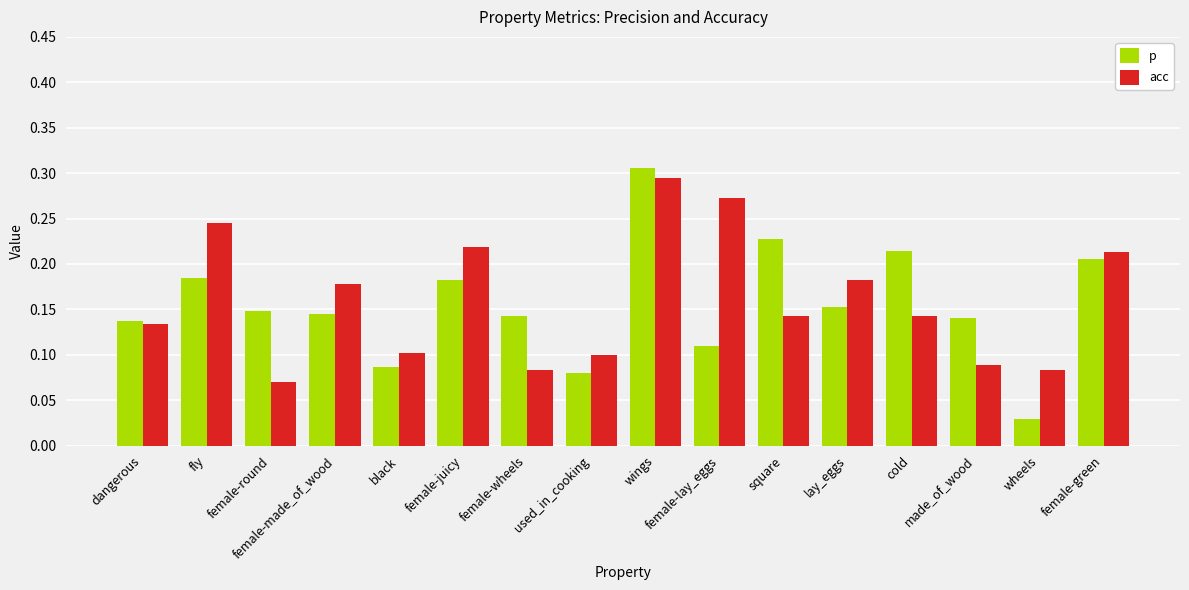

Is the value of p at wings greater than the value of acc at female-lay_eggs?

Yes